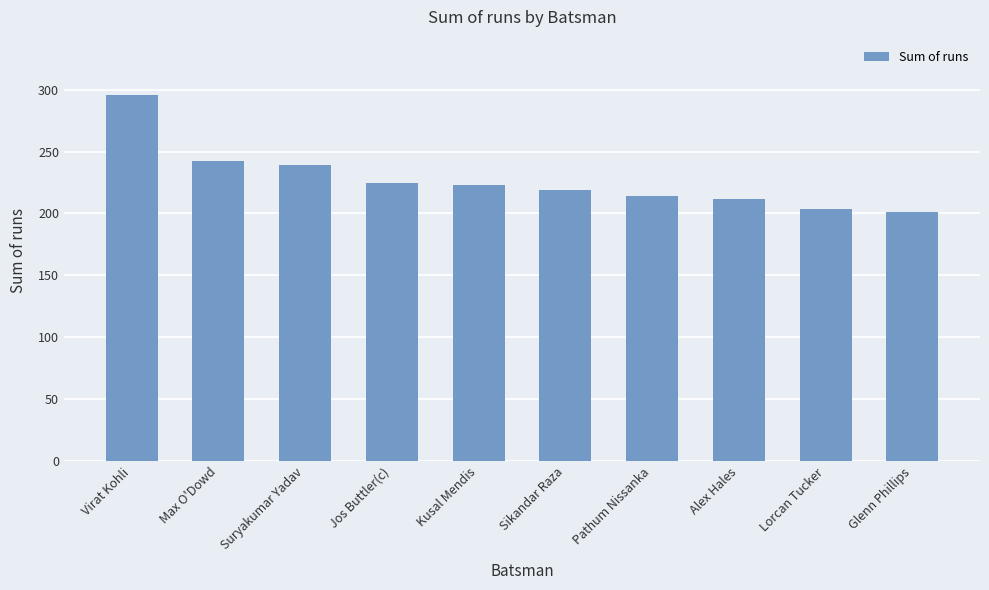

Which has a higher value, Pathum Nissanka or Suryakumar Yadav?

Suryakumar Yadav